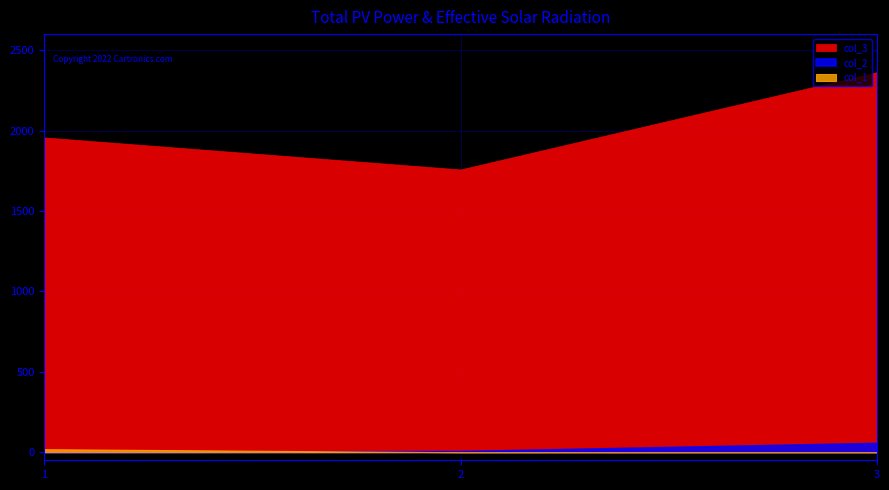

The value of col_2 at 2 is 7. True or false?

True